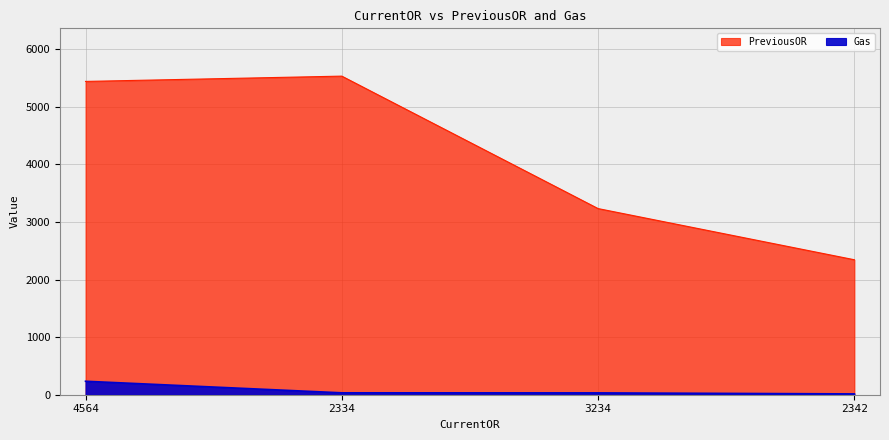

Which has a higher value, 4564 or 3234?

4564